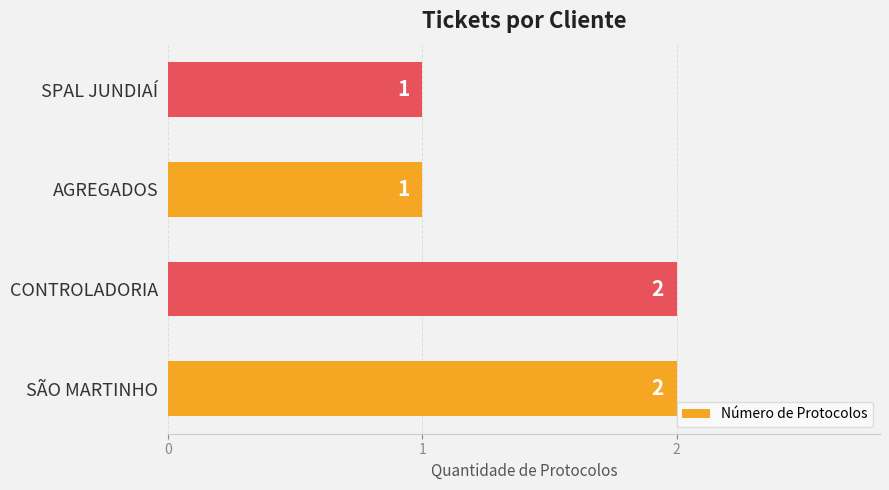

The value at SPAL JUNDIAÍ is 1. True or false?

True